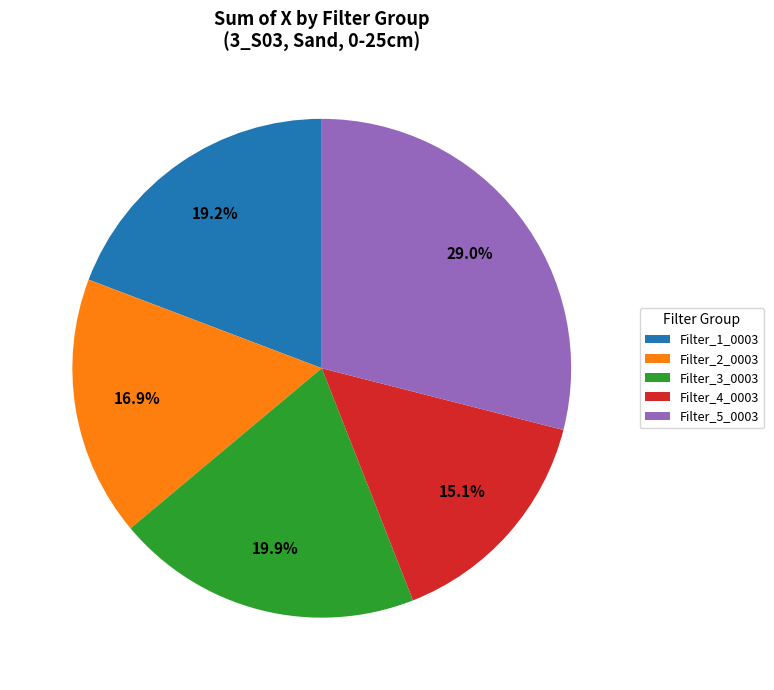

Do Filter_5_0003 and Filter_2_0003 together represent more than half of the pie?

No